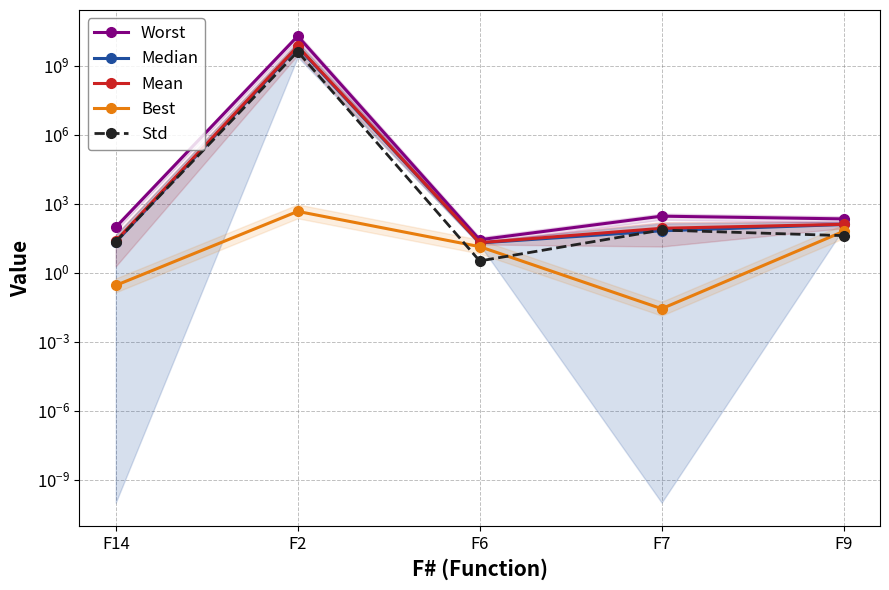

At which label does Best reach its peak?

F2